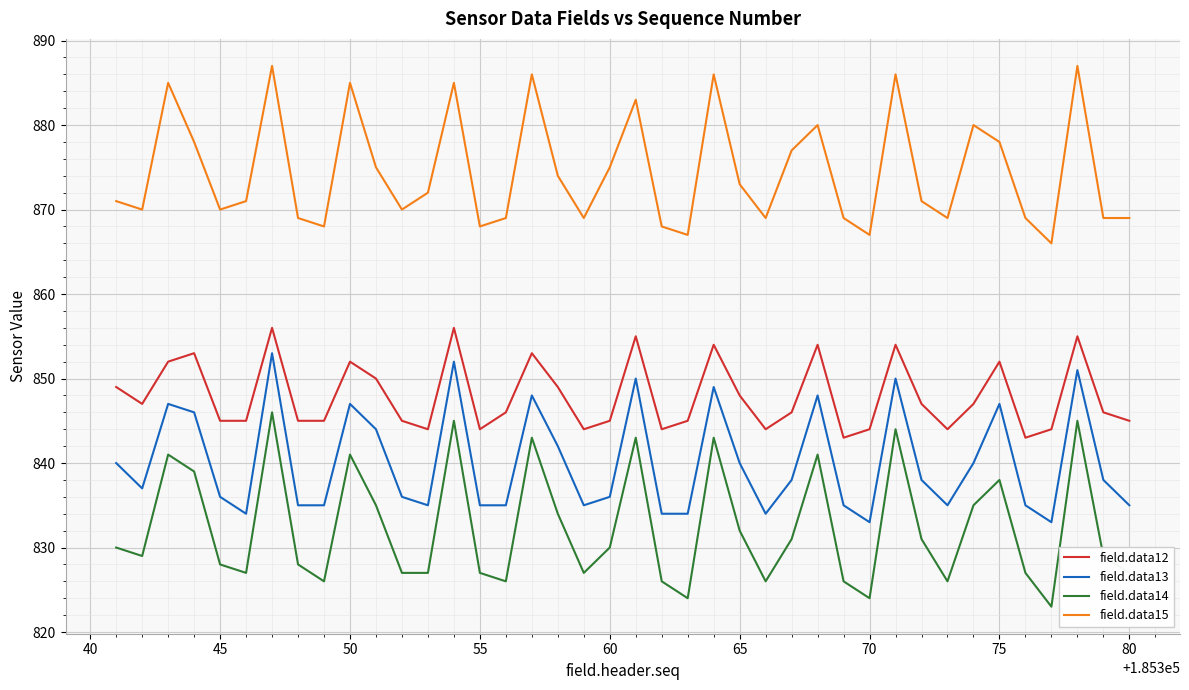

List the series in order of their peak value, highest first.

field.data15, field.data12, field.data13, field.data14